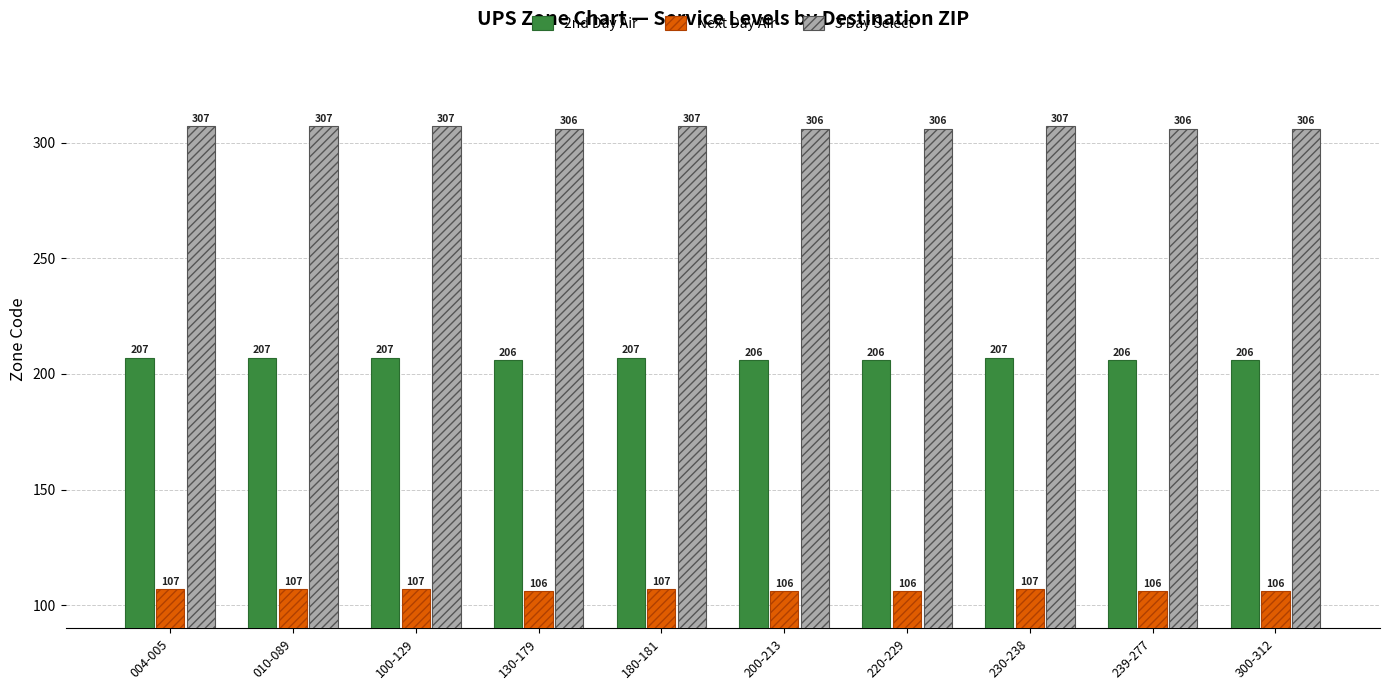

How many bars are there in each group?

3